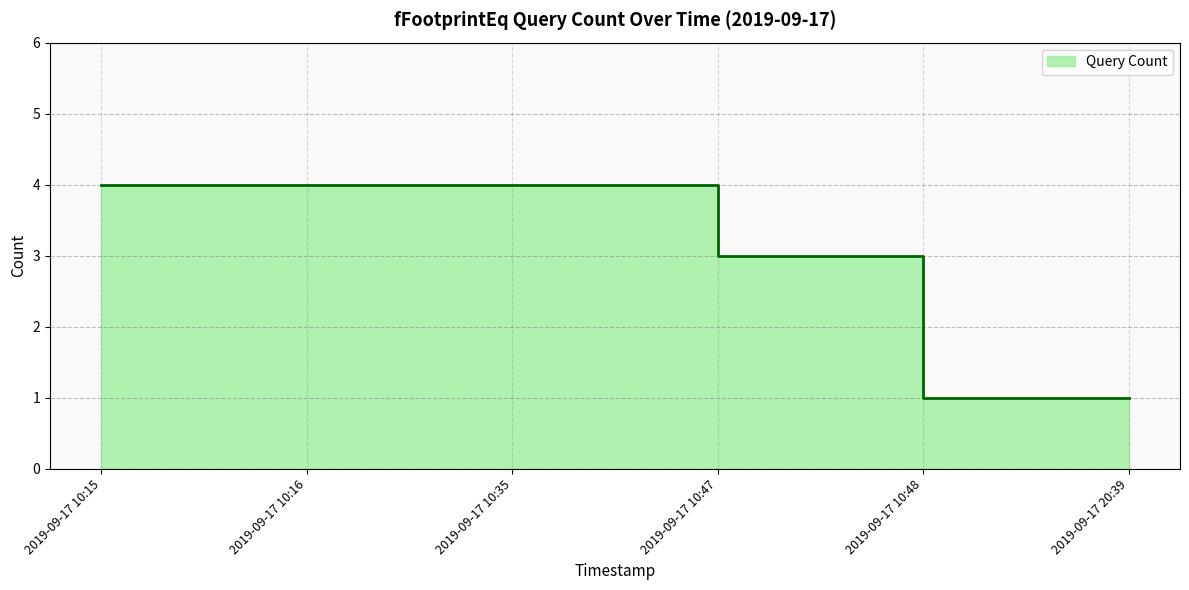

What is the maximum value shown in the chart?

4